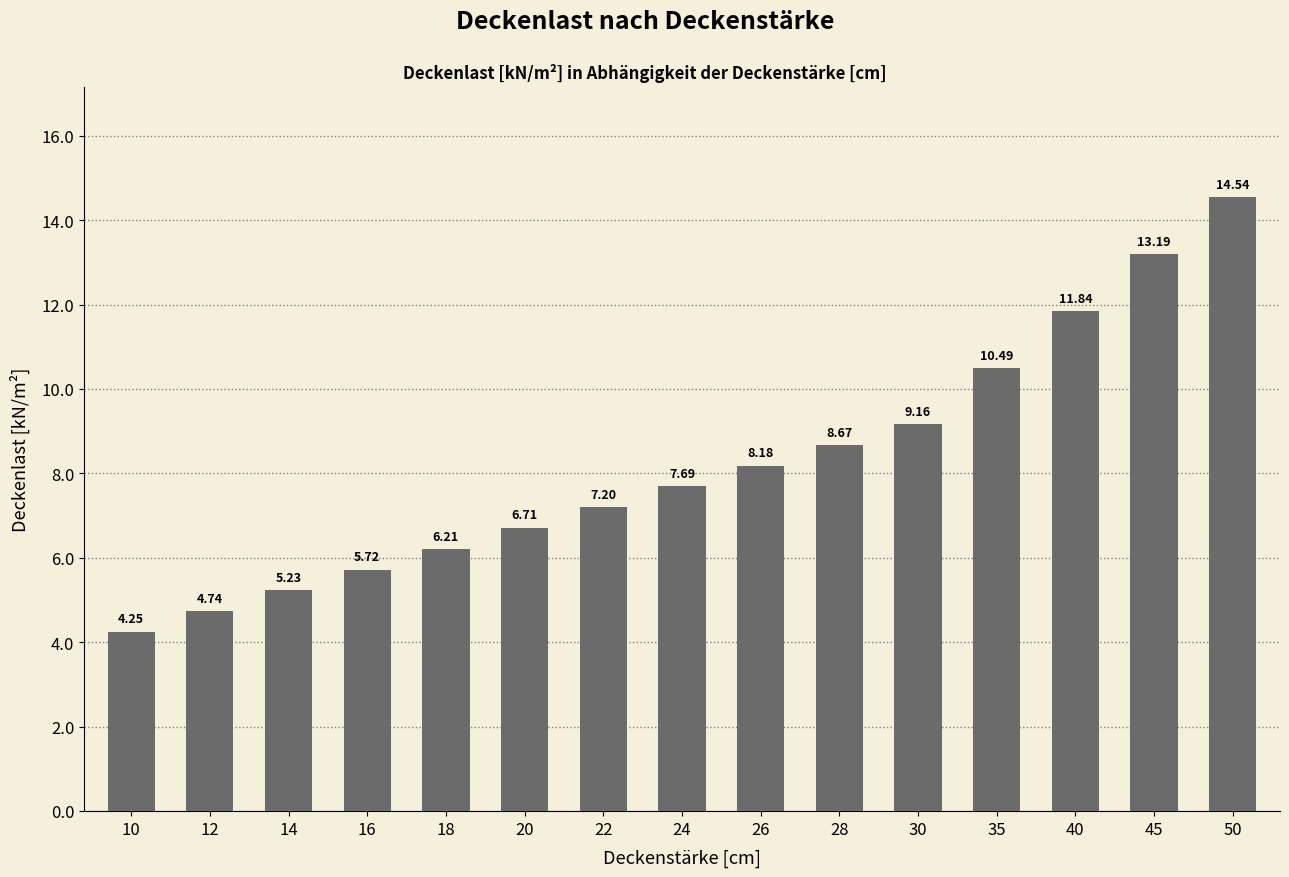

Which label corresponds to the smallest value in the chart?

10